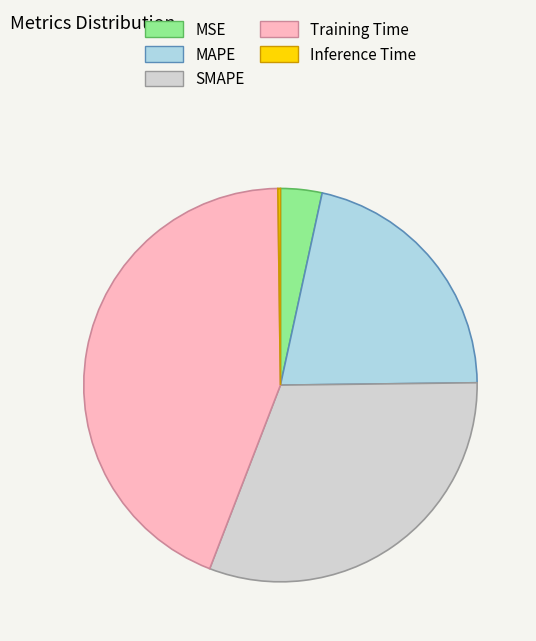

Is it true that Training Time is 30% of the pie?

False